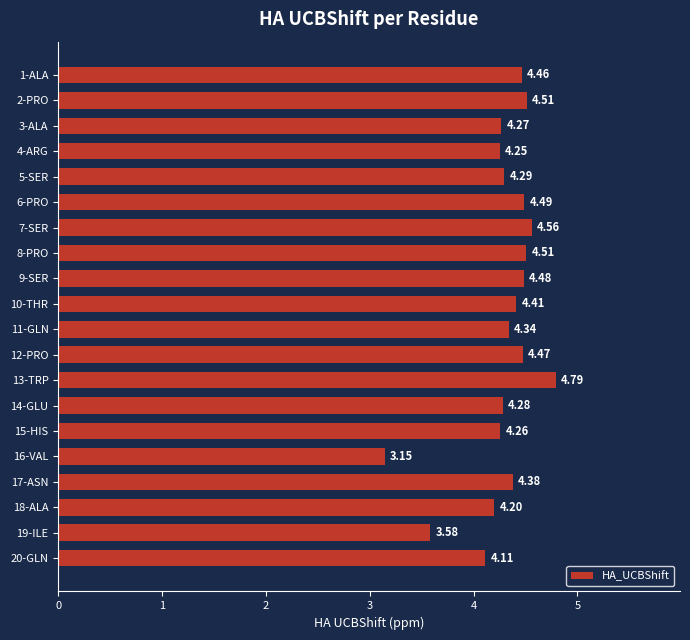

What is the difference between the maximum and minimum values?

1.6